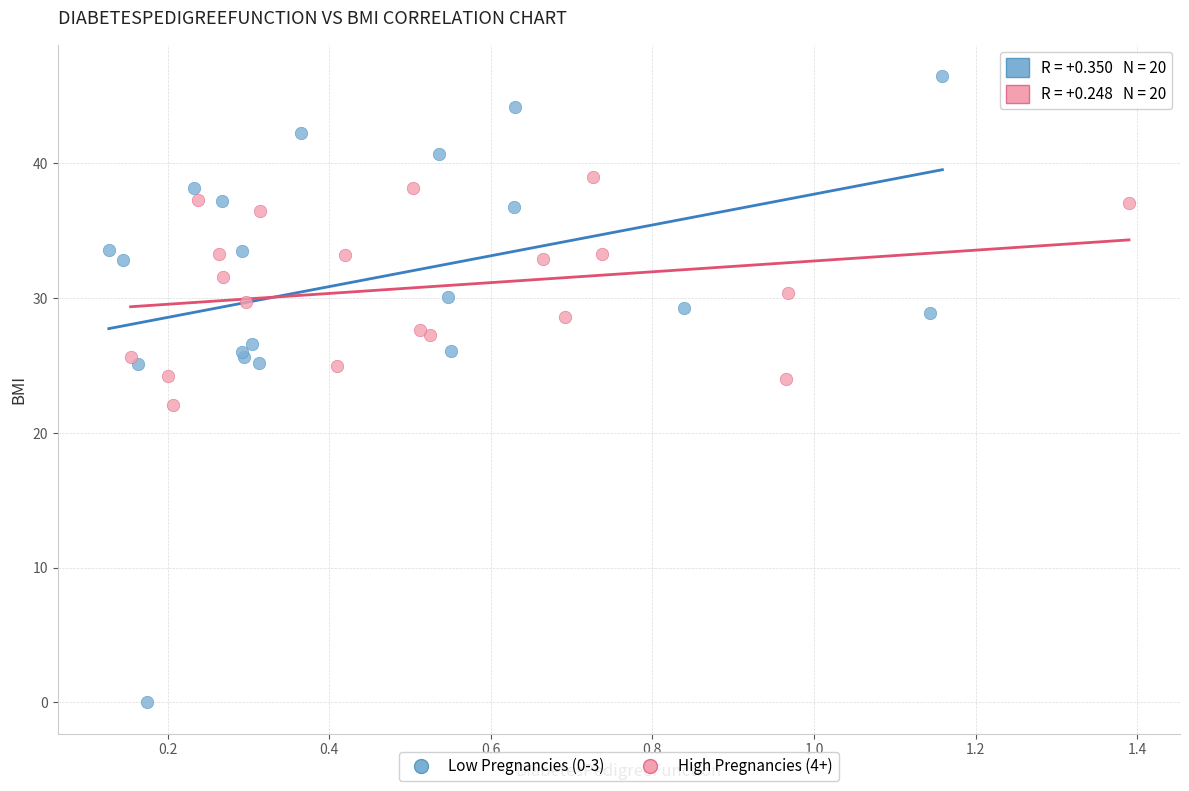

Which series has the widest spread of Y values?

Low Pregnancies (0-3)